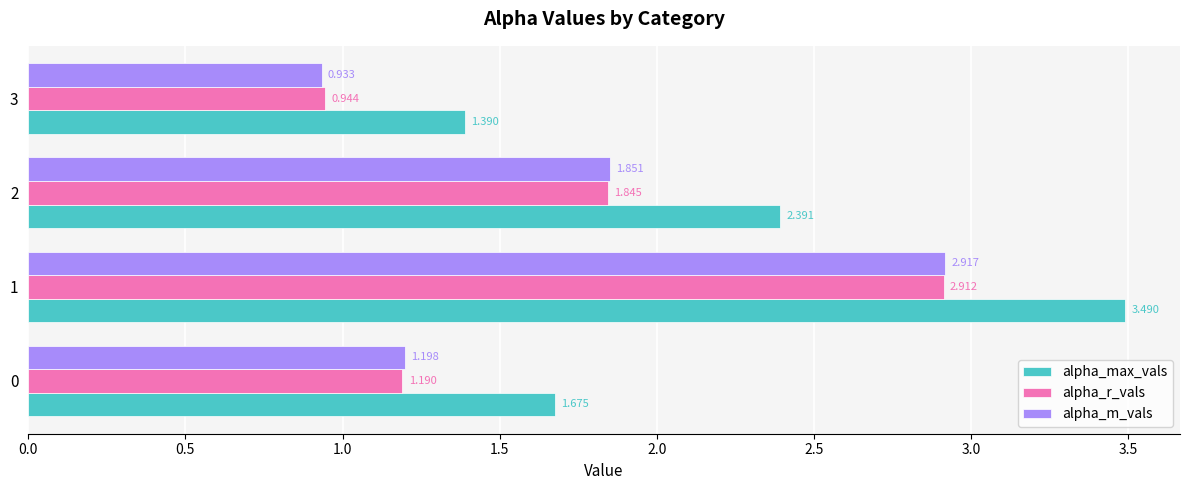

Which series has the widest spread of values?

alpha_max_vals